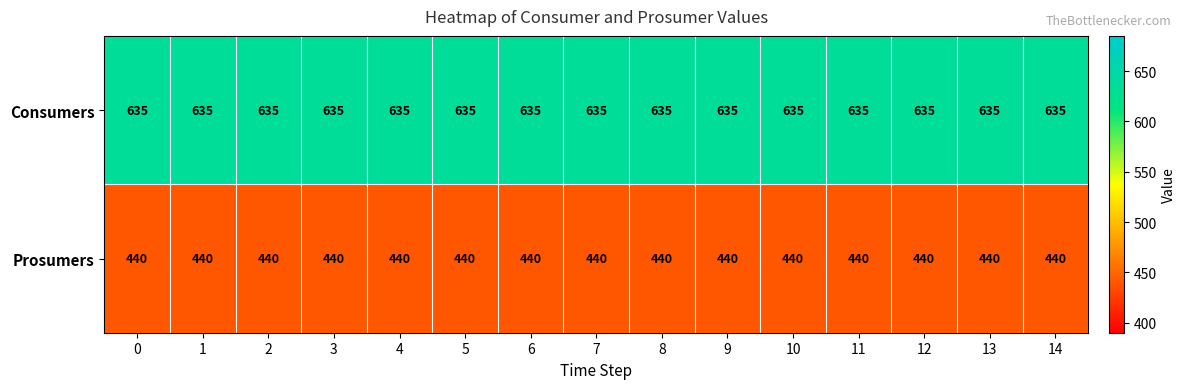

What is the greatest value displayed?

635